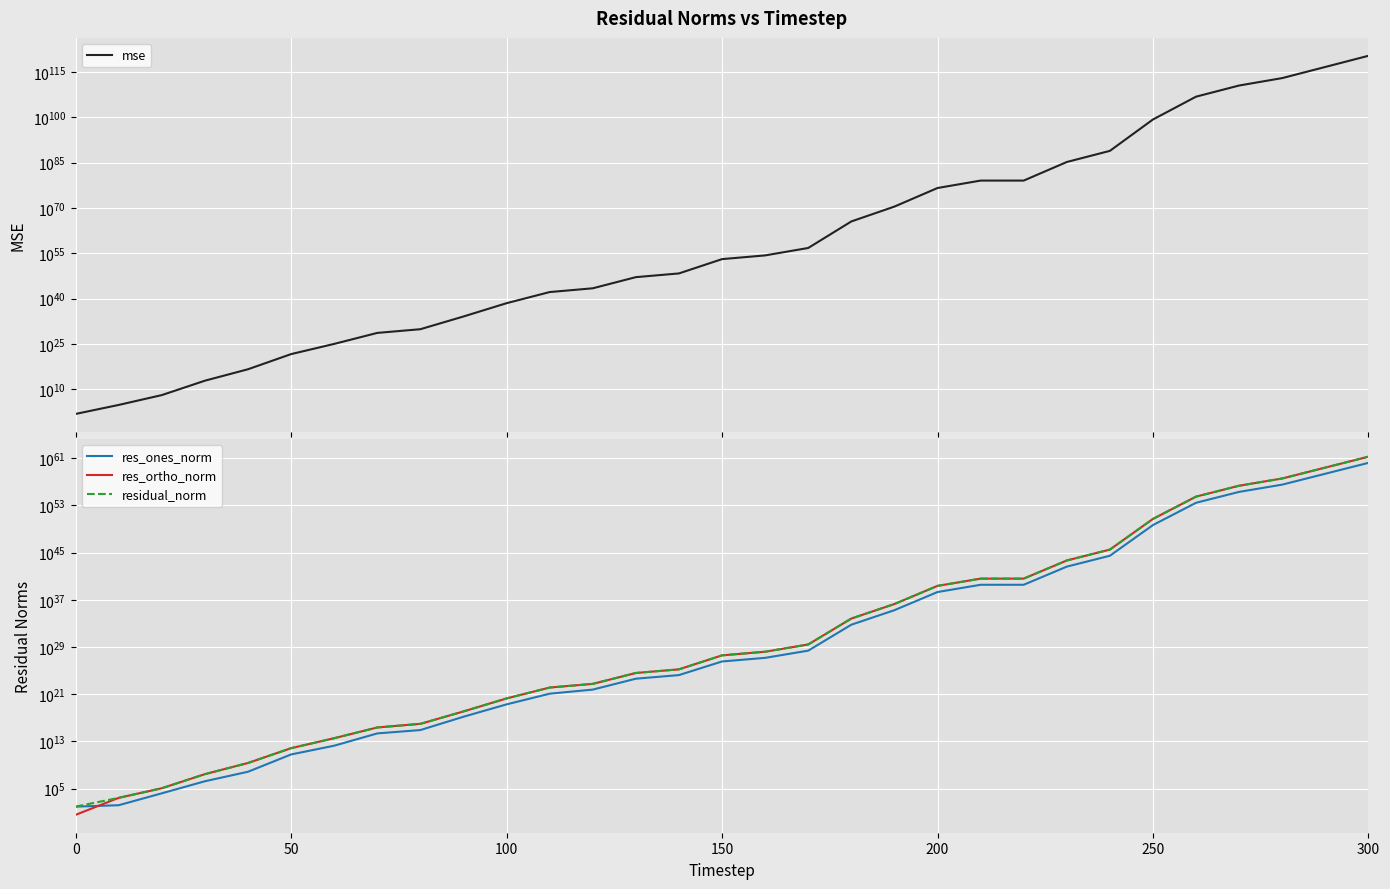

At how many categories does at least one series exceed 1952626729828639980791841527899430957727947360606342203507133713841288593388863687016430353107946396341781880025053659136?

1